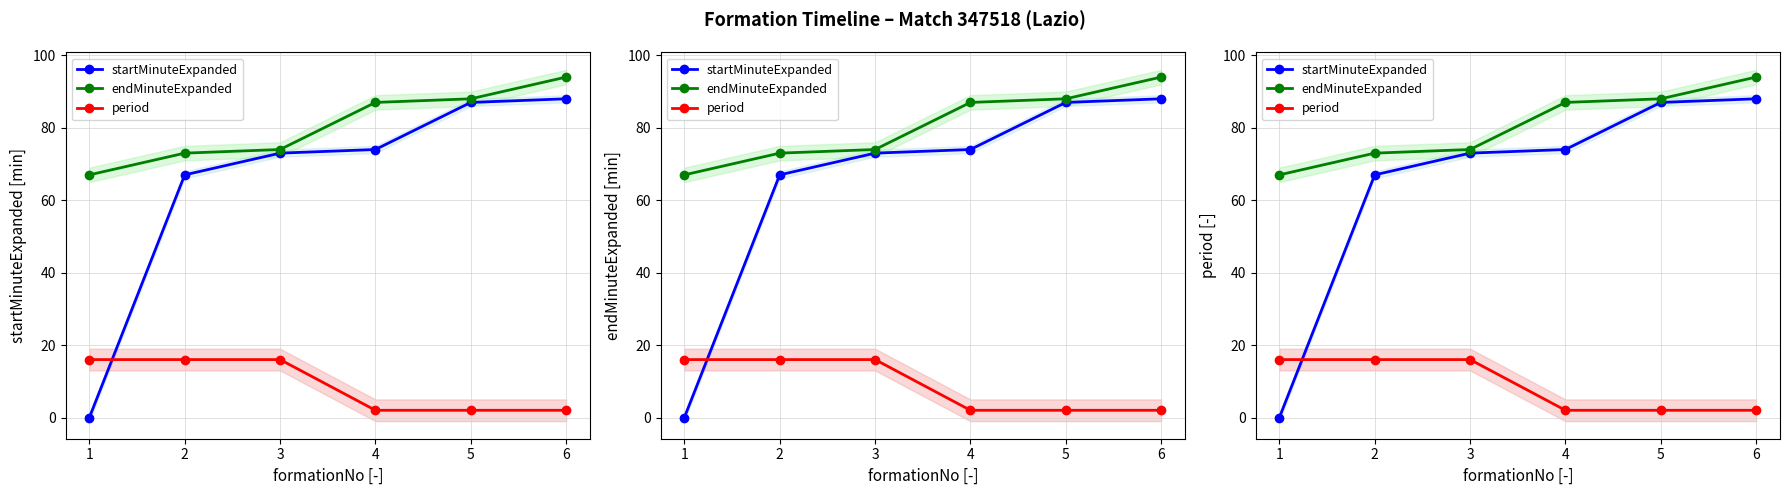

How many values in the endMinuteExpanded series are below 87?

3